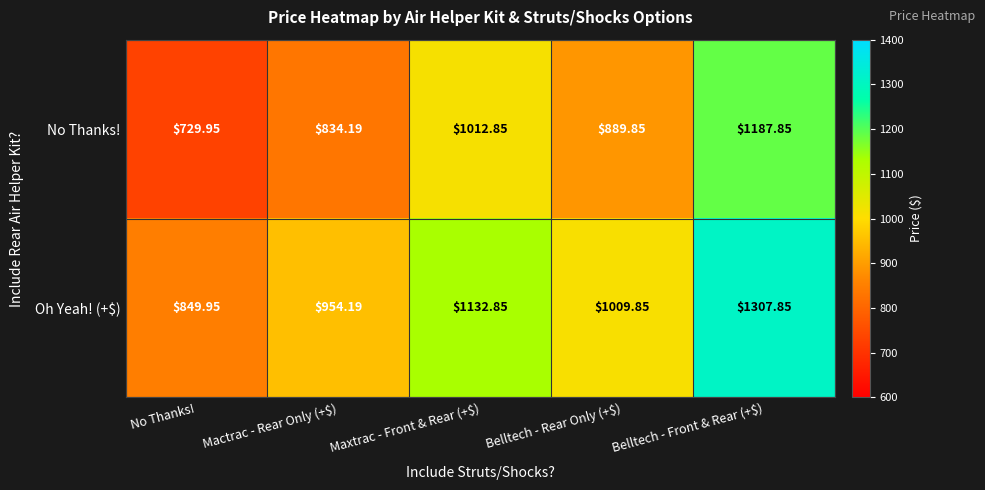

Which category has the highest value in the No Thanks! series?

Belltech - Front & Rear (+$)